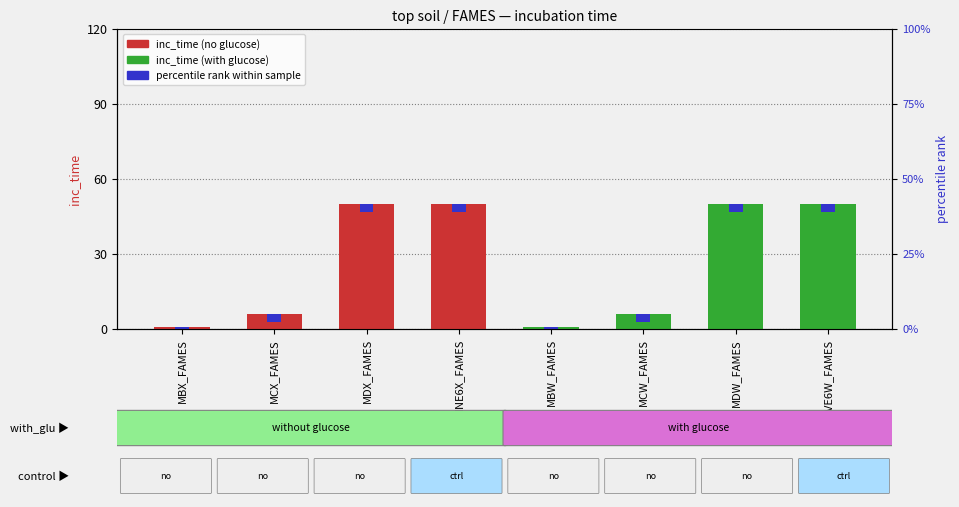

What position from the left is MDX_FAMES?

3